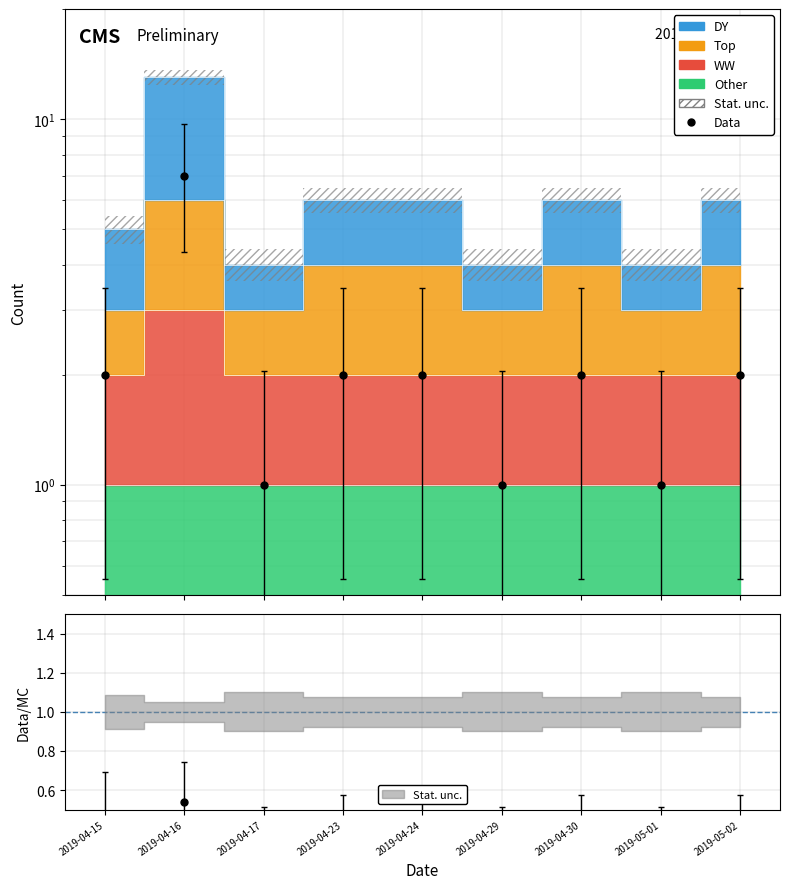

Which series changed the most between 2019-04-29 and 2019-04-30?

DY